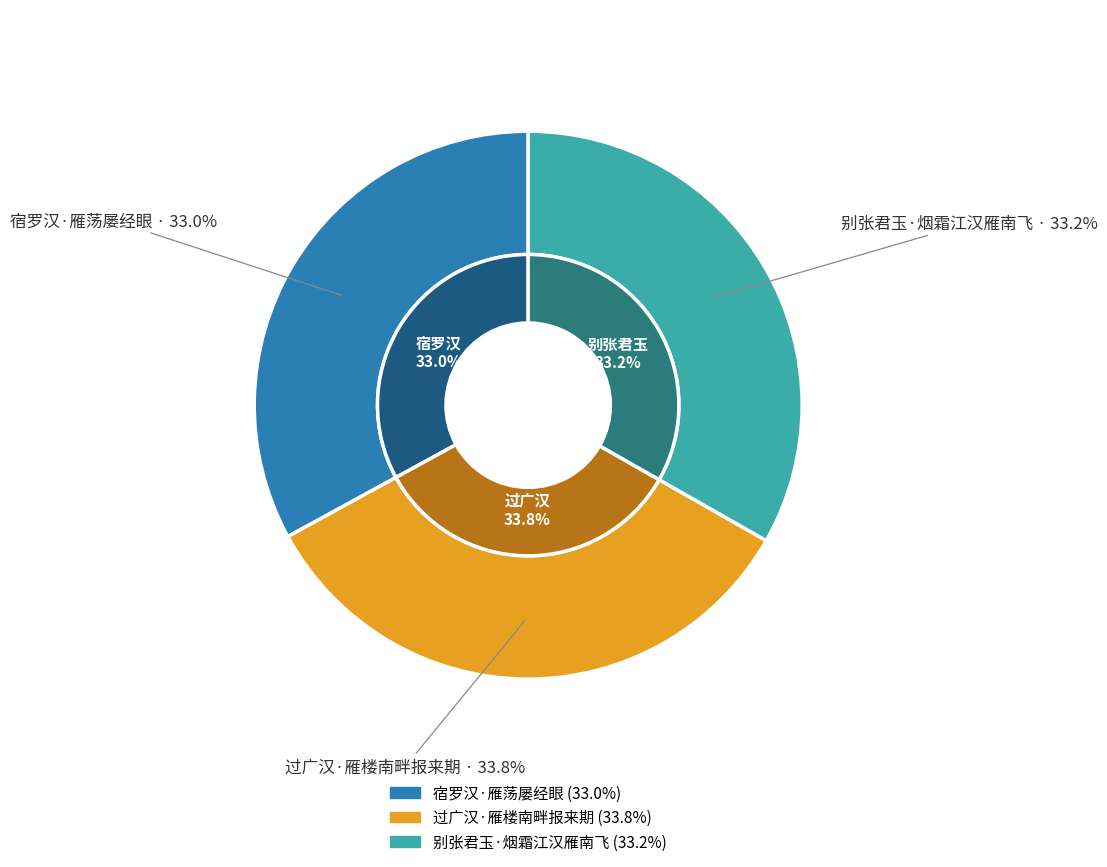

Is 别张君玉·烟霜江汉雁南飞 the majority of the pie?

No